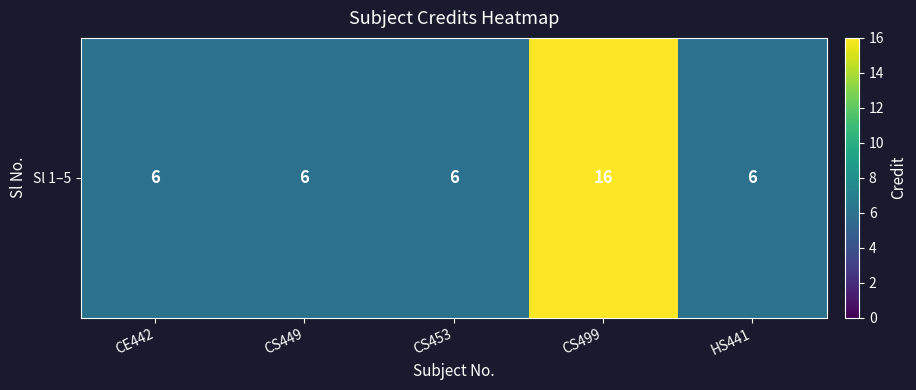

What is the ratio of the value at CS453 to the value at CS449?

1.0